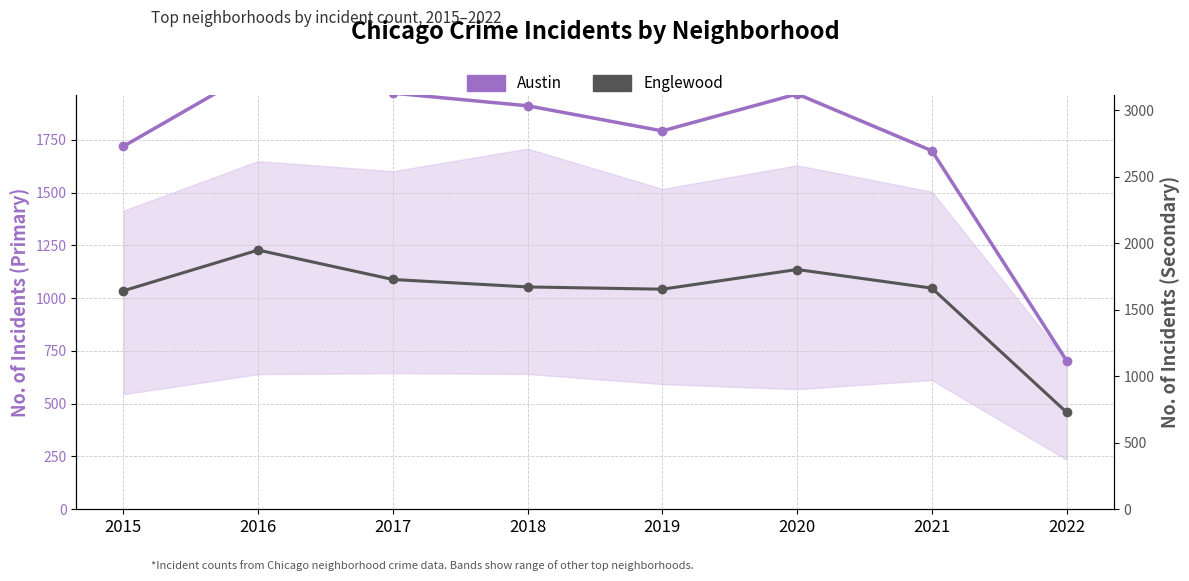

Which label corresponds to the smallest value in the chart?

2022